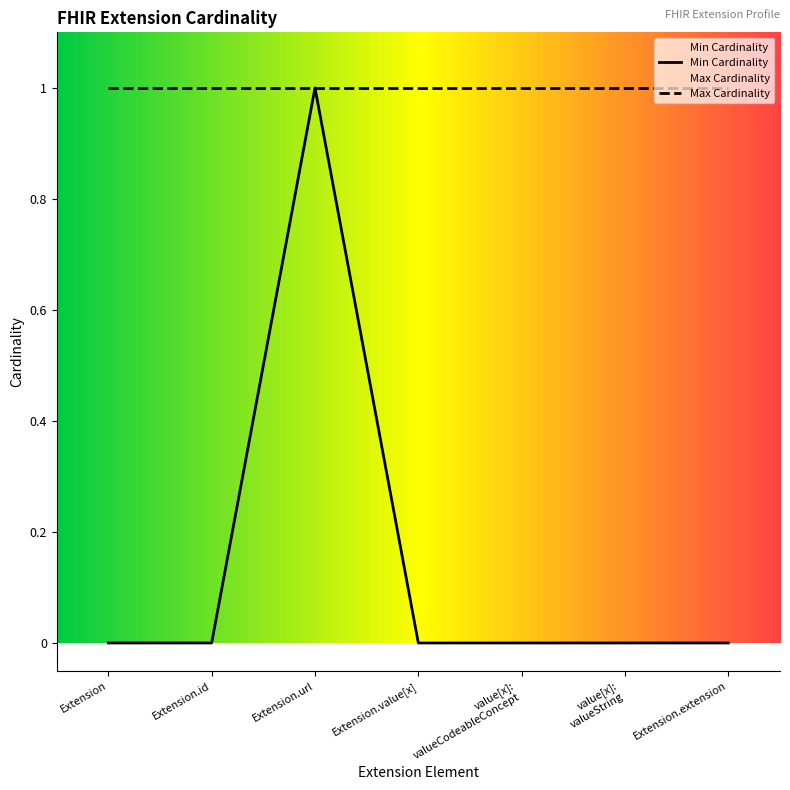

What position from the right is Extension.url?

5